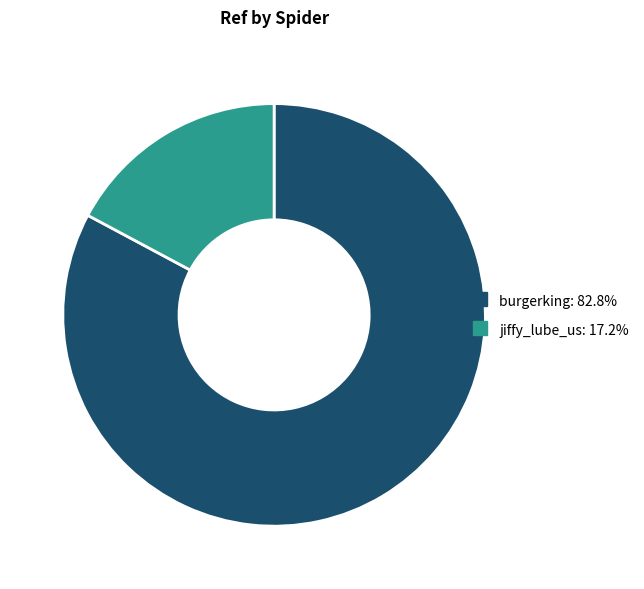

Approximately how many times larger is the value at burgerking compared to jiffy_lube_us?

4.8